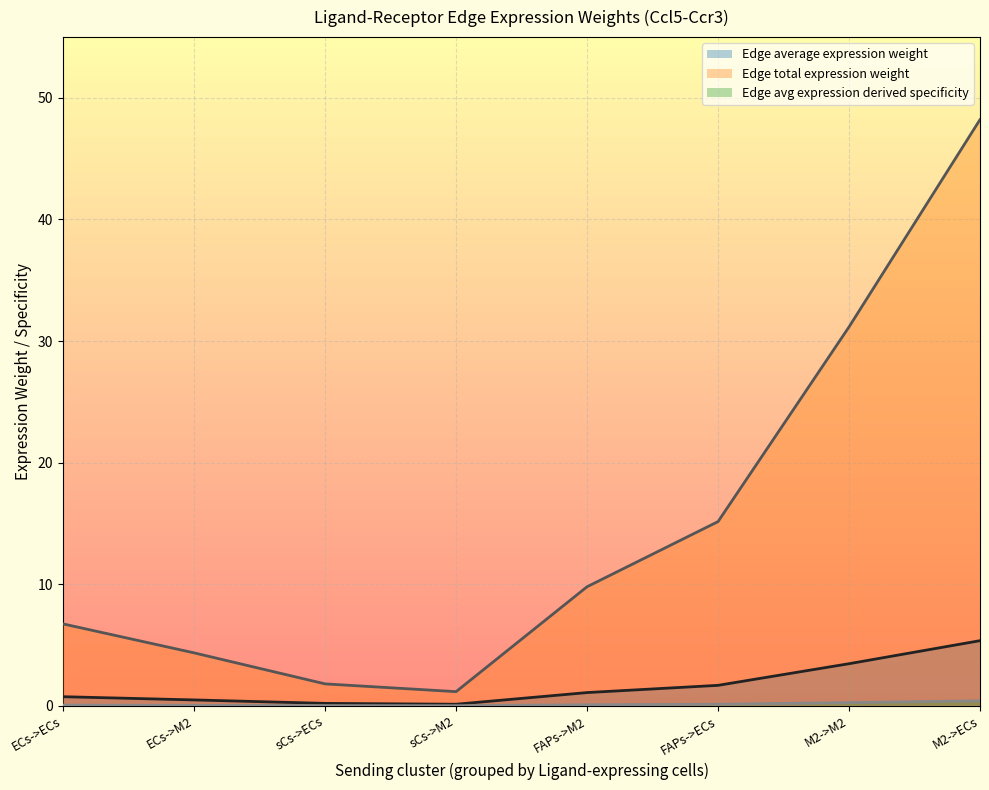

Reading left to right, what are all the values shown in this chart?

Edge average expression weight: ECs->ECs=0.7	ECs->M2=0.5	FAPs->ECs=1.7	FAPs->M2=1.1	M2->ECs=5.4	M2->M2=3.5	sCs->ECs=0.2	sCs->M2=0.1
Edge total expression weight: ECs->ECs=6.7	ECs->M2=4.4	FAPs->ECs=15.2	FAPs->M2=9.8	M2->ECs=48.2	M2->M2=31.2	sCs->ECs=1.8	sCs->M2=1.2
Edge avg expression derived specificity: ECs->ECs=0.1	ECs->M2=0.0	FAPs->ECs=0.1	FAPs->M2=0.1	M2->ECs=0.4	M2->M2=0.3	sCs->ECs=0.0	sCs->M2=0.0